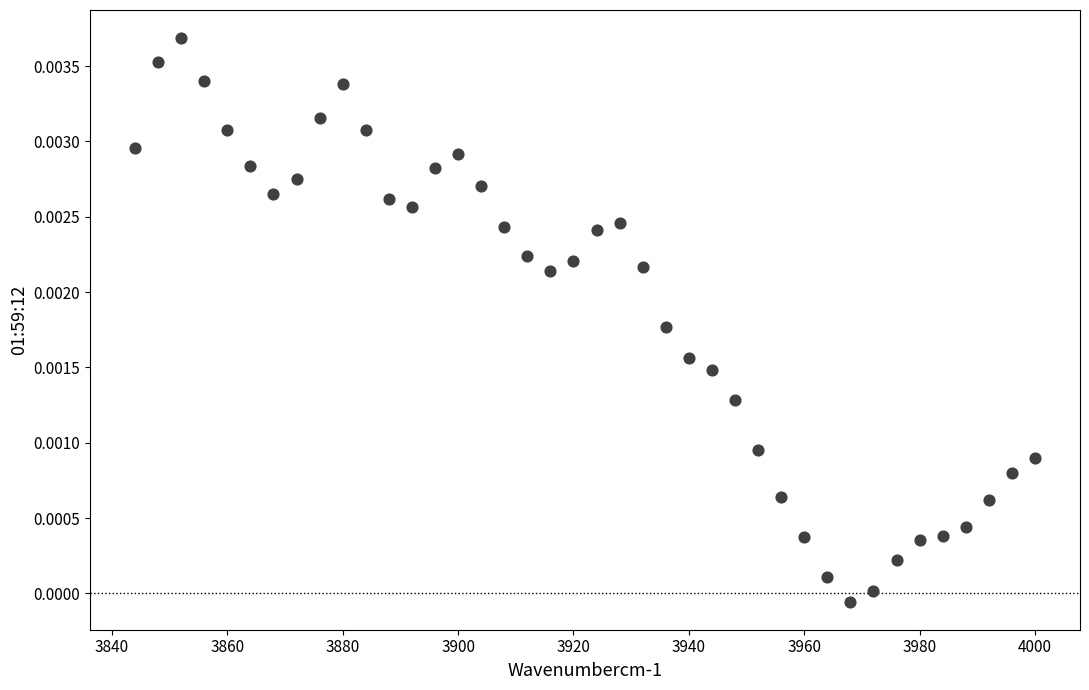

What is the range of X values (max minus min)?

156.0